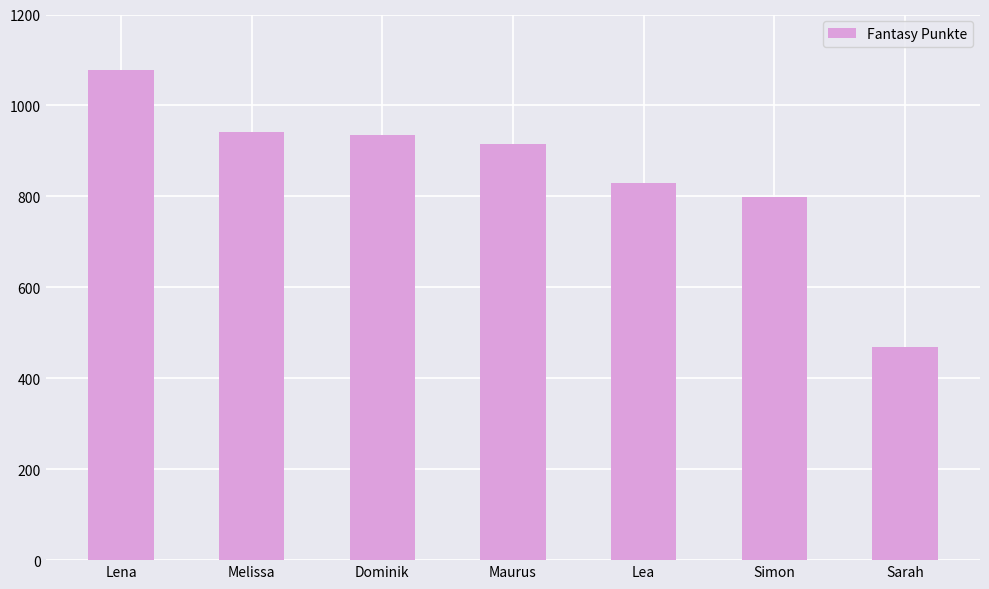

What is the label of the 2nd bar from the right?

Simon